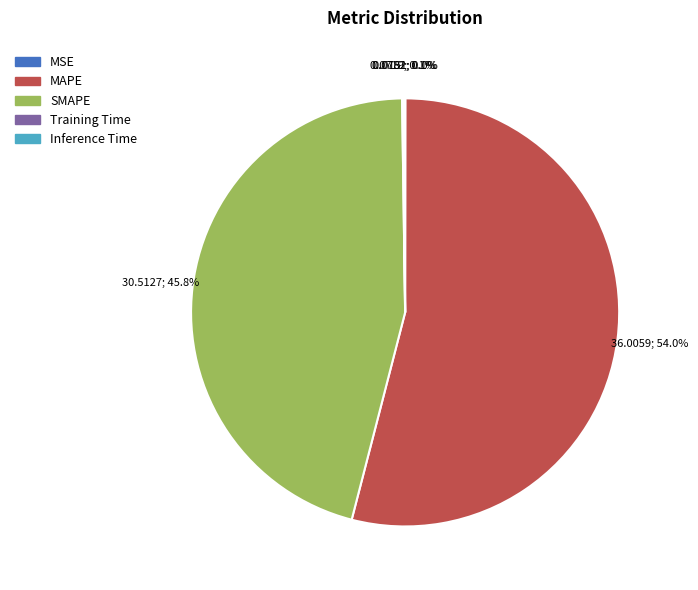

To the nearest percent, what portion does SMAPE represent?

46%